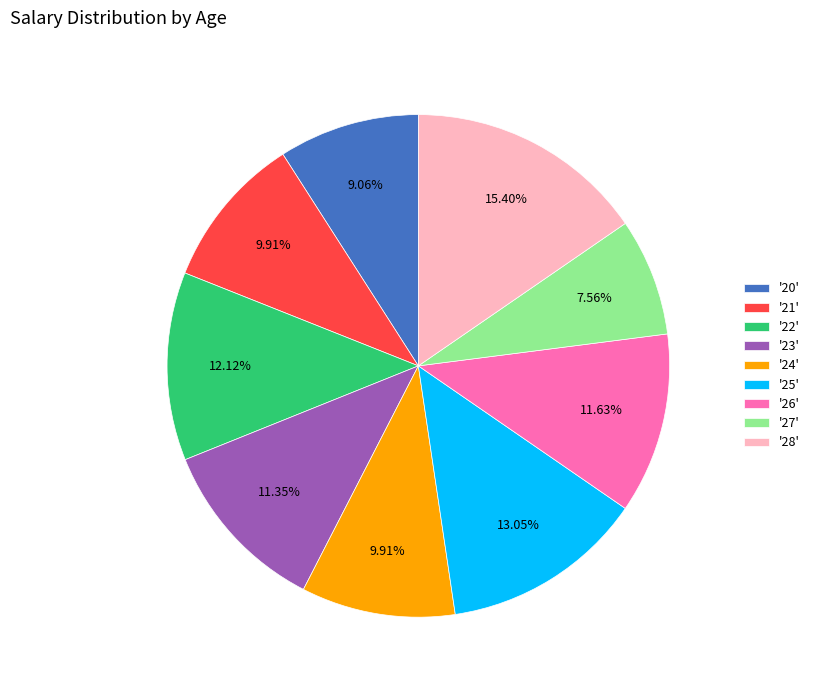

Which category has the smallest portion of the pie?

'27'